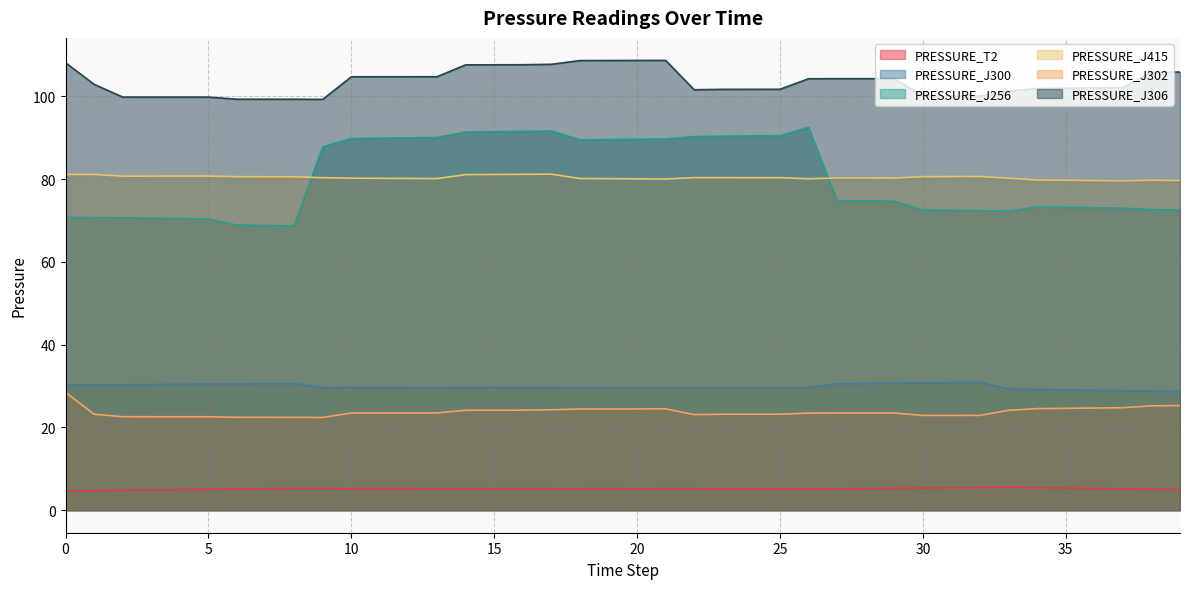

How many values in the PRESSURE_J306 series are below 102?

18